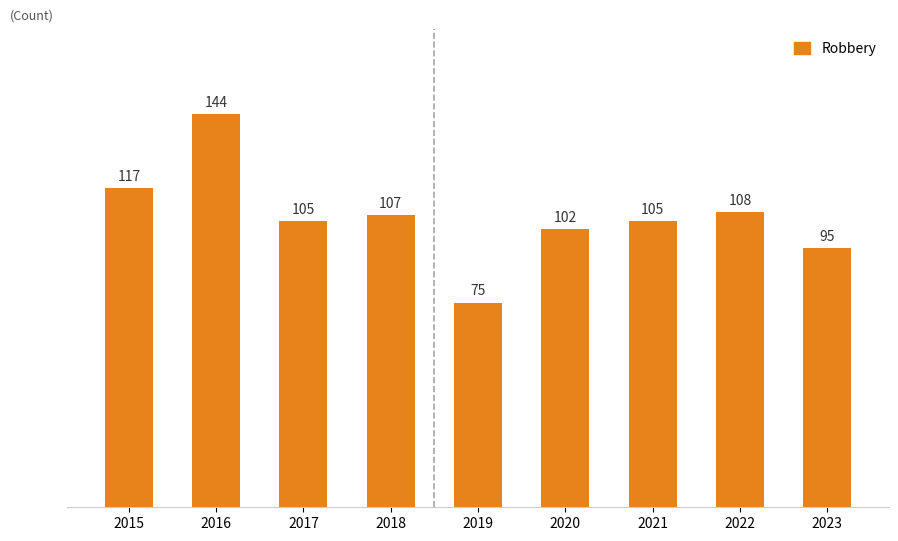

Reading right to left, what are all the values shown in this chart?

95	108	105	102	75	107	105	144	117